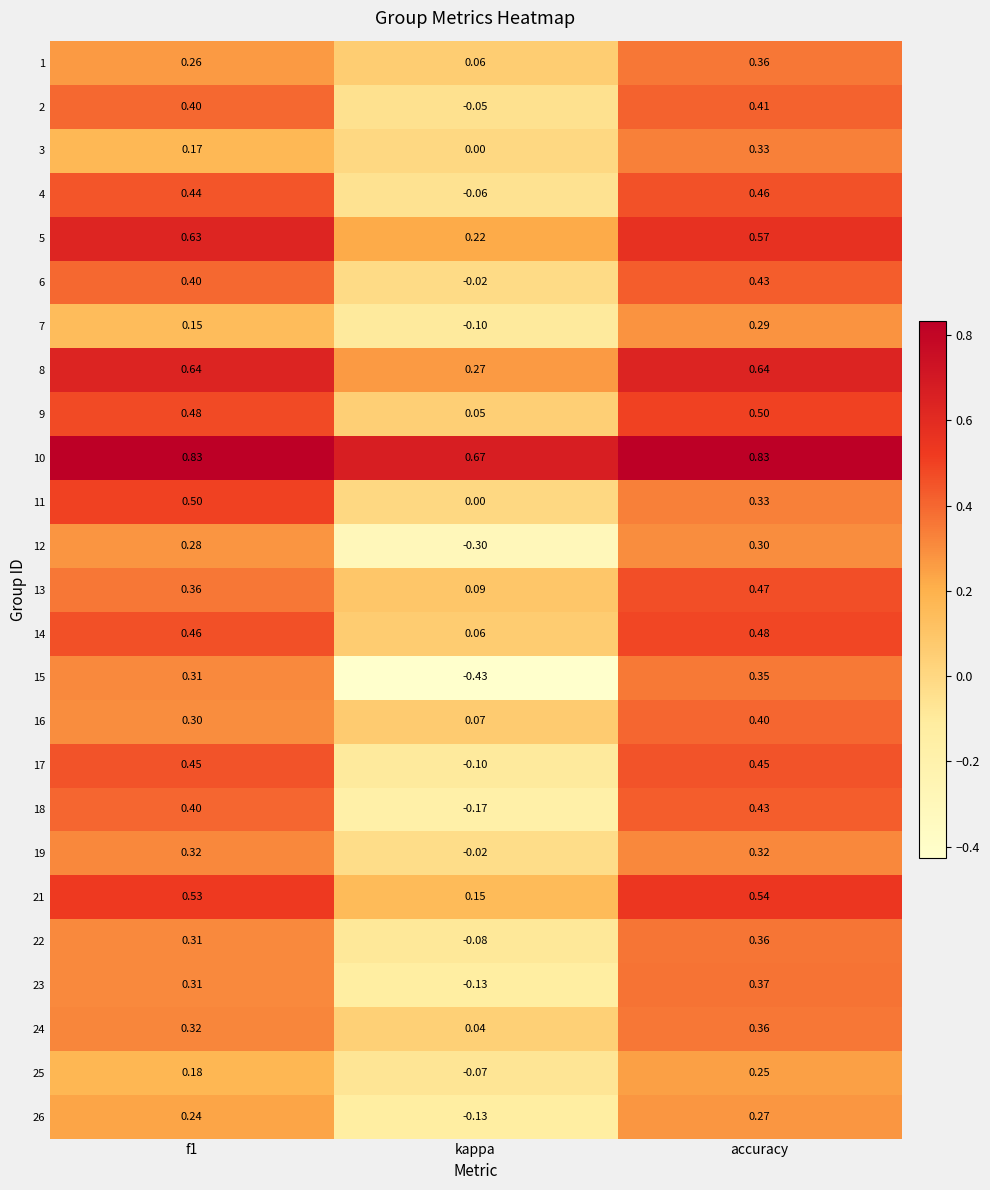

How many distinct data groups are displayed?

25